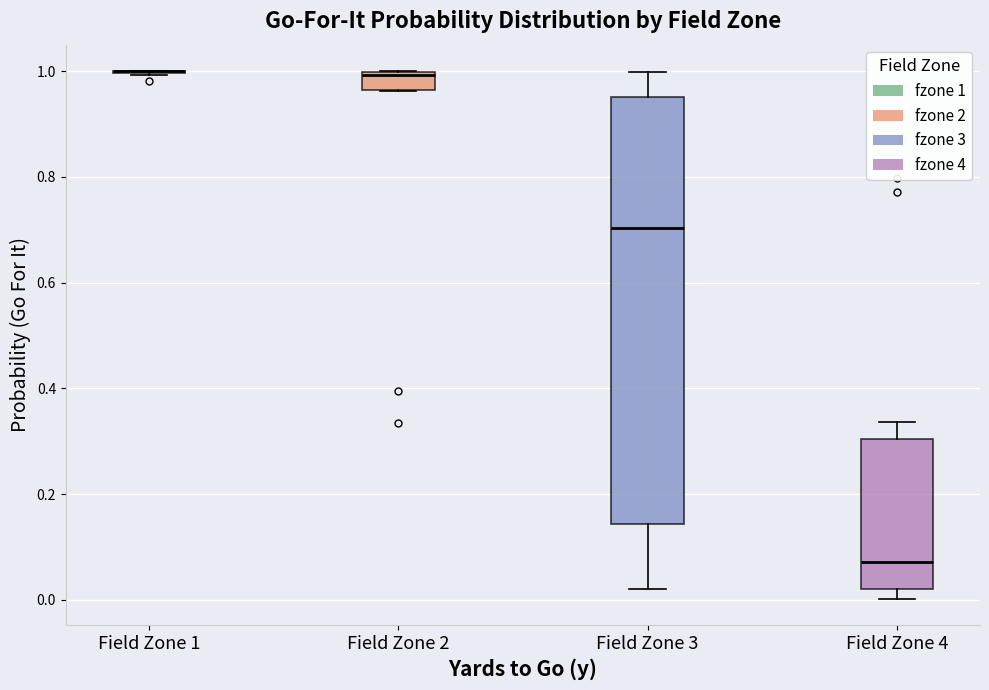

Reading left to right, read every box against the y-axis: the position of its median line, the range the box covers, and the ends of its whiskers. The values are not printed on the chart, so give them approximately, as read against the axis.

Field Zone 1: box collapsed to a line at 1.00, whiskers 1.00 to 1.00
Field Zone 2: median 1.00 (just below the box's upper edge), box 0.96 to 1.00, whiskers 0.96 to 1.00
Field Zone 3: median 0.70, box 0.14 to 0.96, whiskers 0.02 to 1.00
Field Zone 4: median 0.08, box 0.02 to 0.30, whiskers 0.00 to 0.34